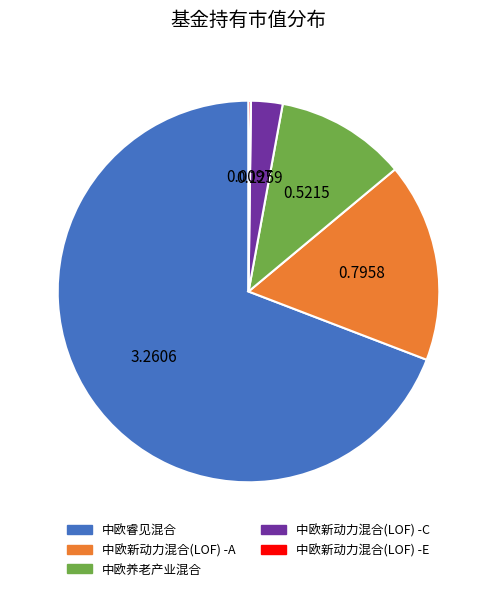

Does 中欧新动力混合(LOF) -A represent more than half of the total?

No